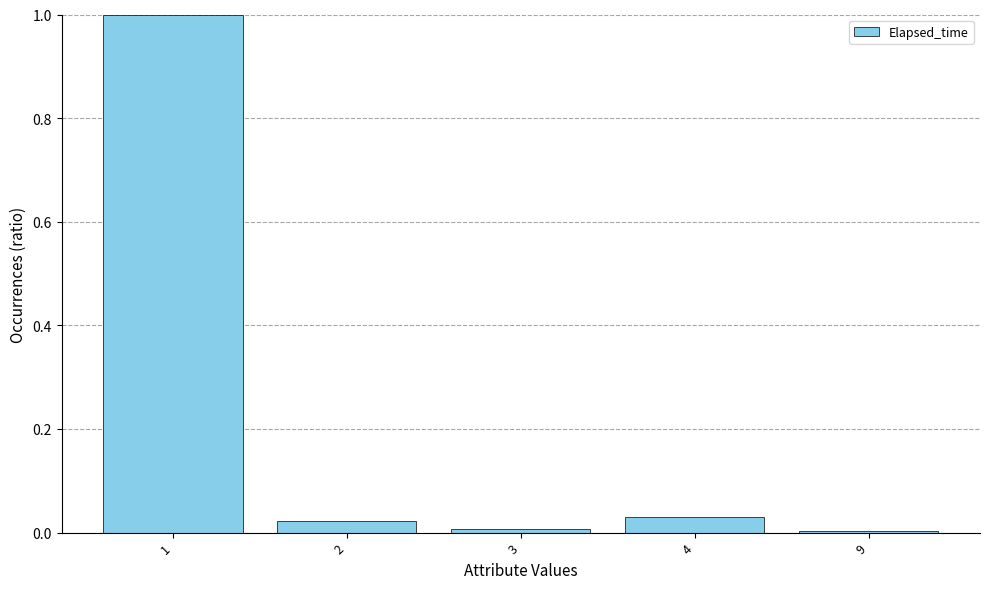

Which has a higher value, 1 or 4?

1